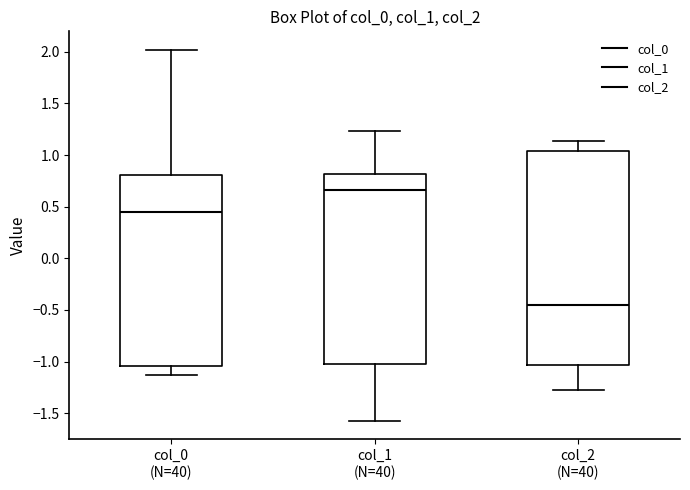

Comparing the boxes themselves (not the whiskers), which one is the tallest?

col_2 (N=40)